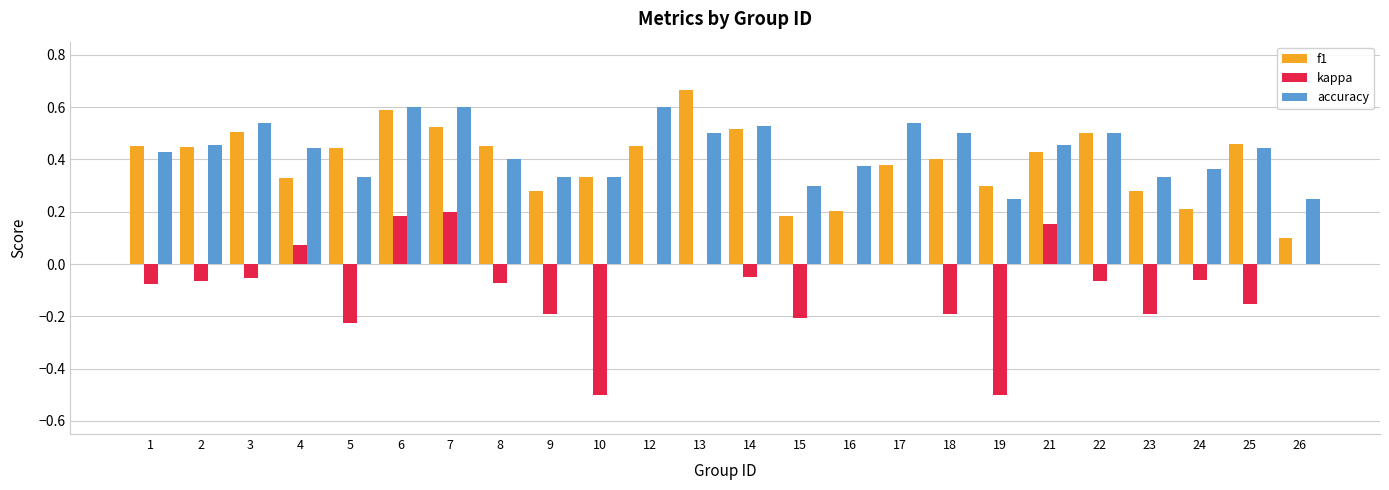

How many series are shown in this chart?

3